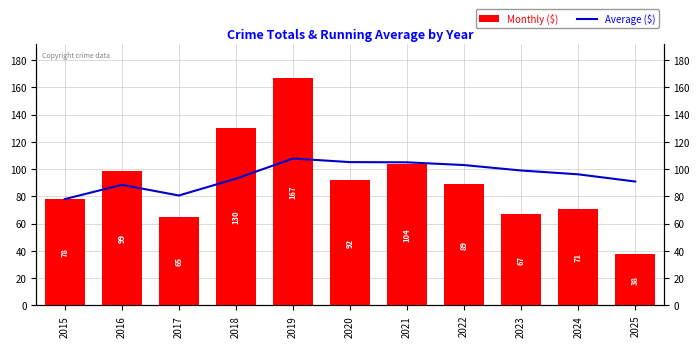

What is the maximum value for Monthly ($)?

167